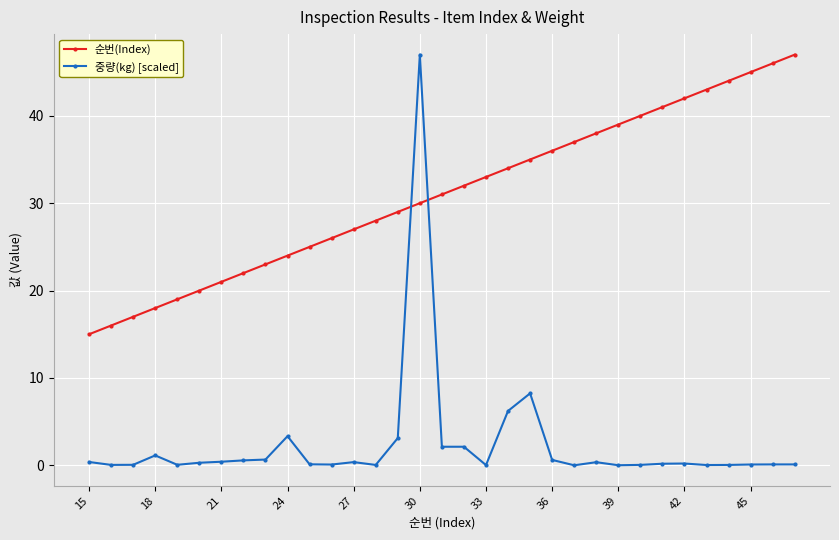

What is the value of the 중량(kg) [scaled] point at the 5th from the left?

0.1